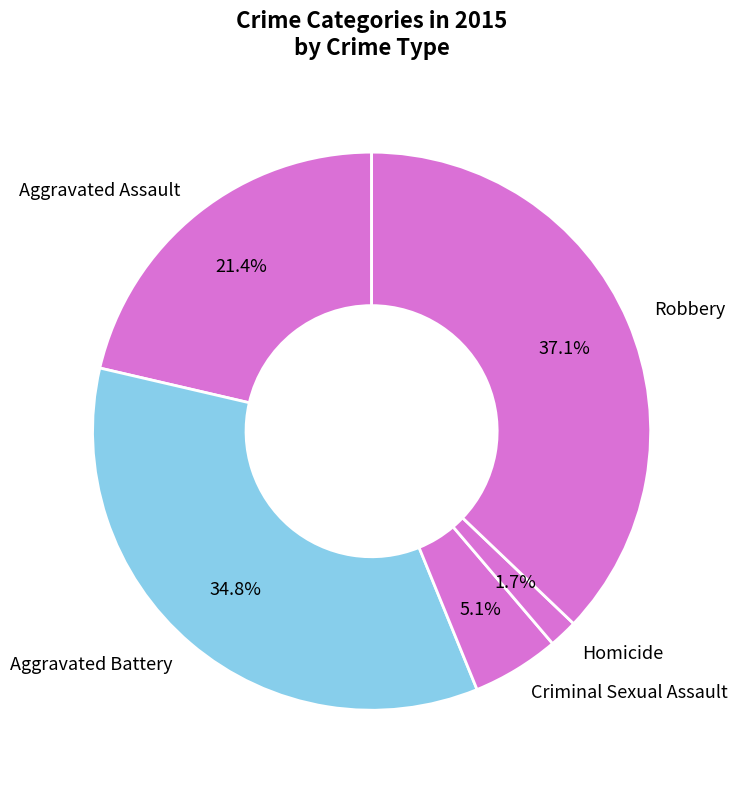

Which slice is the largest?

Robbery